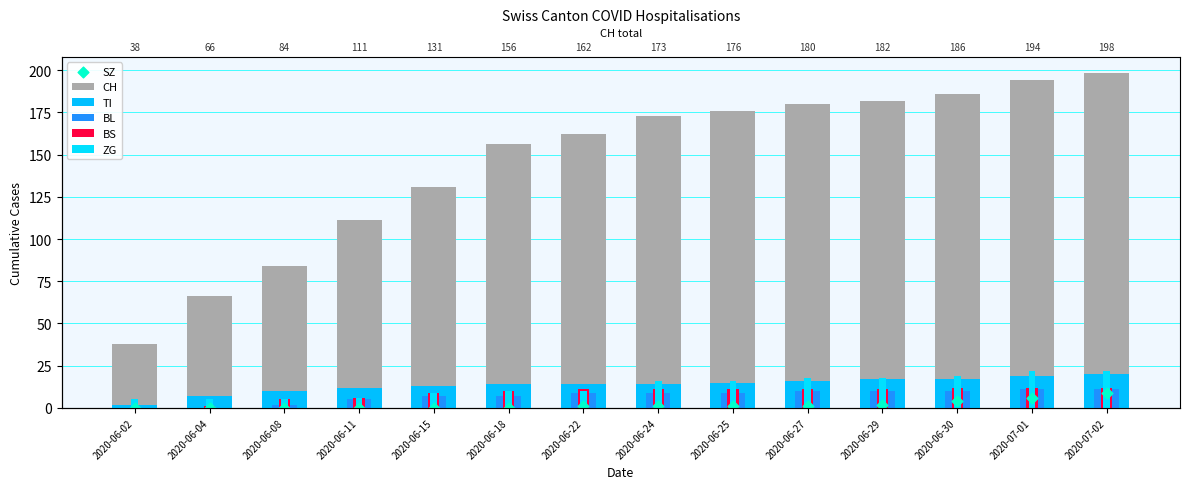

What is the total value across all series at 2020-06-30?

248